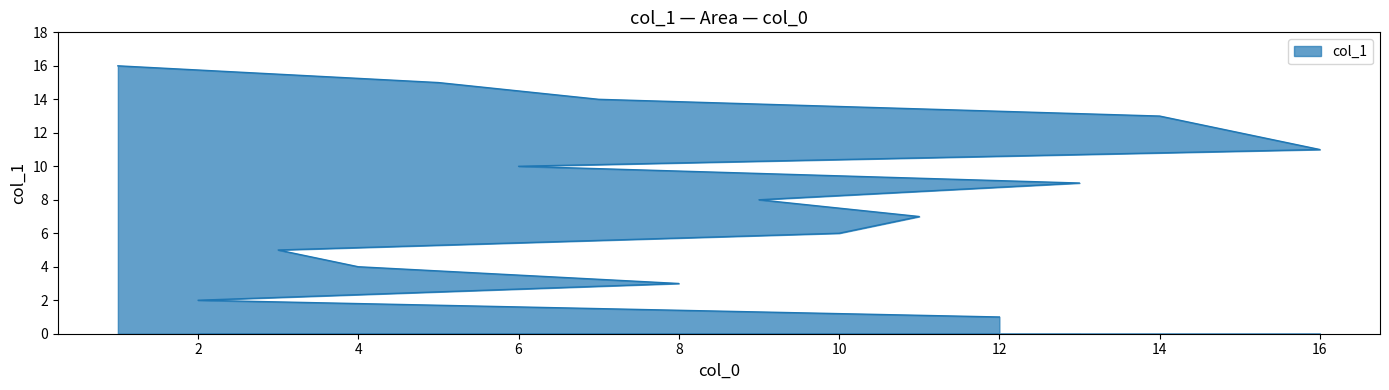

What is the difference between the values at 10 and 6?

4